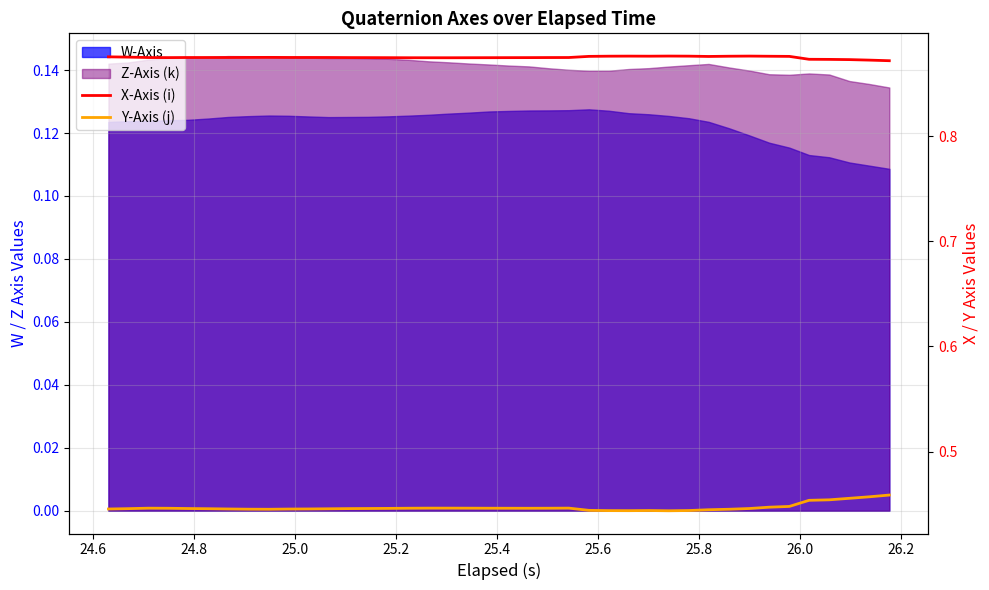

How many X-Axis (i) values are between 0 and 1?

40